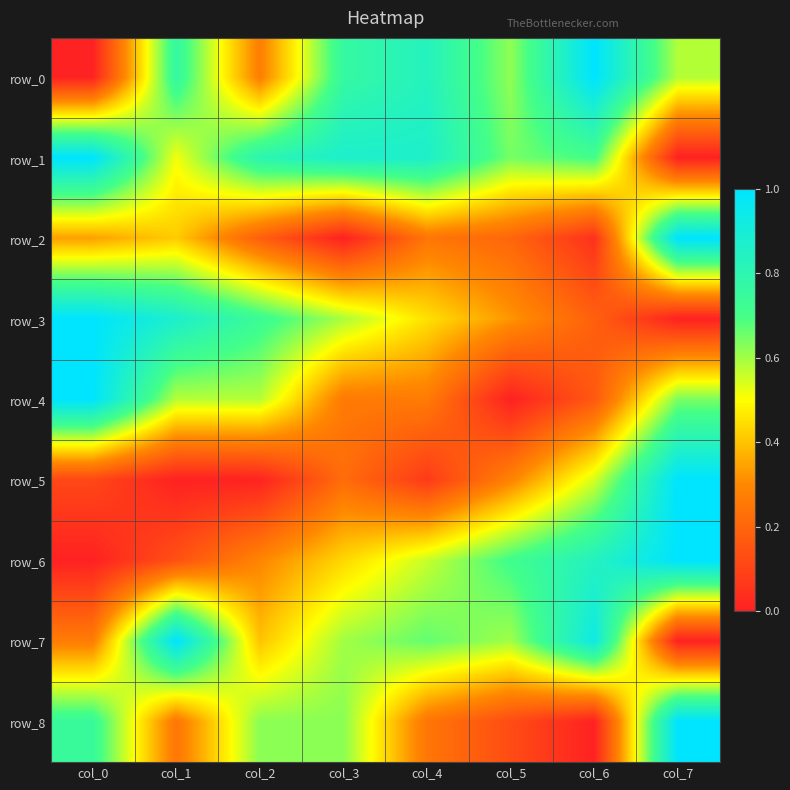

Reading right to left, transcribe all the data shown in this chart.

row_0: col_7=0.6	col_6=1.0	col_5=0.6	col_4=0.8	col_3=0.8	col_2=0.3	col_1=0.8	col_0=0.0
row_1: col_7=0.0	col_6=0.7	col_5=0.6	col_4=0.9	col_3=0.9	col_2=0.8	col_1=0.5	col_0=1.0
row_2: col_7=1.0	col_6=0.0	col_5=0.2	col_4=0.2	col_3=0.0	col_2=0.2	col_1=0.4	col_0=0.3
row_3: col_7=0.0	col_6=0.2	col_5=0.3	col_4=0.5	col_3=0.6	col_2=0.7	col_1=0.9	col_0=1.0
row_4: col_7=0.6	col_6=0.2	col_5=0.0	col_4=0.3	col_3=0.3	col_2=0.6	col_1=0.6	col_0=1.0
row_5: col_7=1.0	col_6=0.5	col_5=0.3	col_4=0.1	col_3=0.2	col_2=0.0	col_1=0.0	col_0=0.1
row_6: col_7=1.0	col_6=0.8	col_5=0.7	col_4=0.6	col_3=0.4	col_2=0.3	col_1=0.1	col_0=0.0
row_7: col_7=0.0	col_6=0.9	col_5=0.6	col_4=0.7	col_3=0.6	col_2=0.4	col_1=1.0	col_0=0.3
row_8: col_7=1.0	col_6=0.0	col_5=0.1	col_4=0.3	col_3=0.6	col_2=0.6	col_1=0.3	col_0=0.7